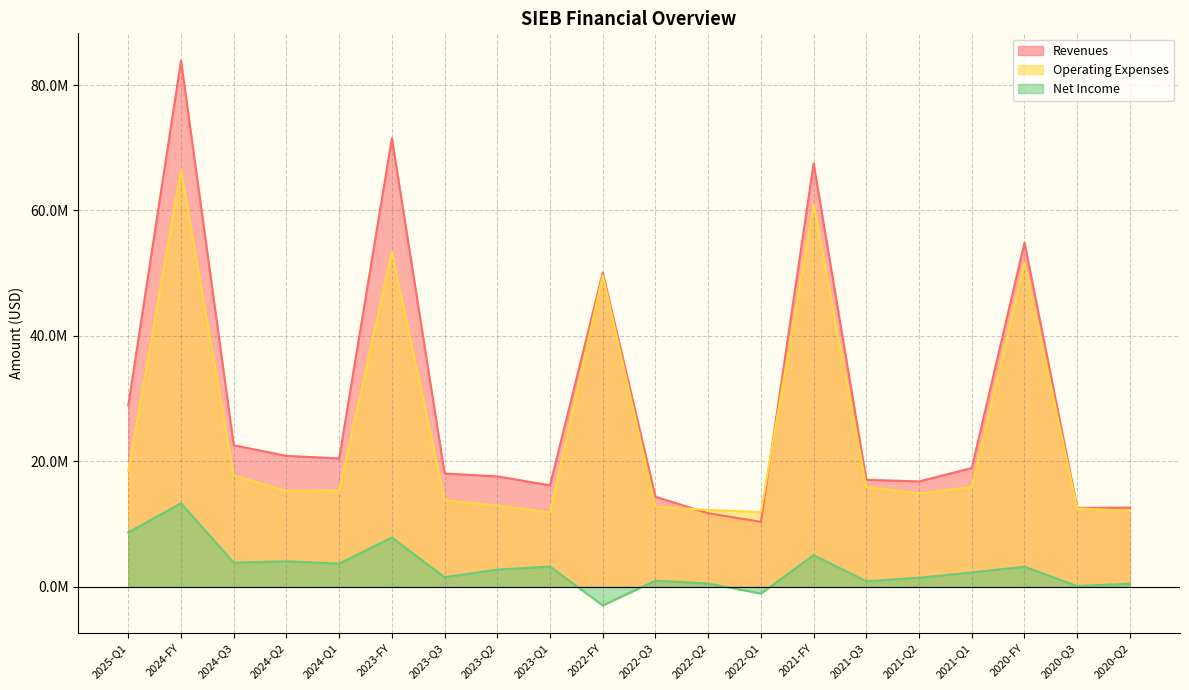

Between 2023-FY and 2024-Q2, which is larger?

2023-FY